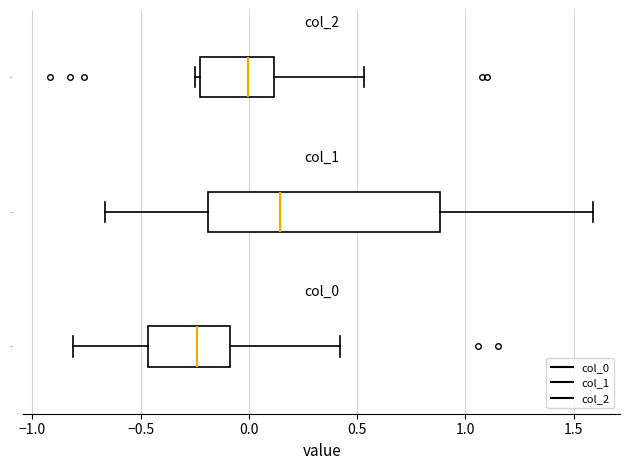

Reading bottom to top, transcribe this box plot: for each box, give where its median line is, the range the box spans, and where its two whiskers end, as read against the x-axis. The values are not printed on the chart, so give them approximately, as read against the axis.

col_0: median -0.25, box -0.45 to -0.10, whiskers -0.80 to 0.40
col_1: median 0.15, box -0.20 to 0.90, whiskers -0.65 to 1.60
col_2: median 0.00, box -0.25 to 0.10, whiskers -0.25 (just left of the box's left edge) to 0.55